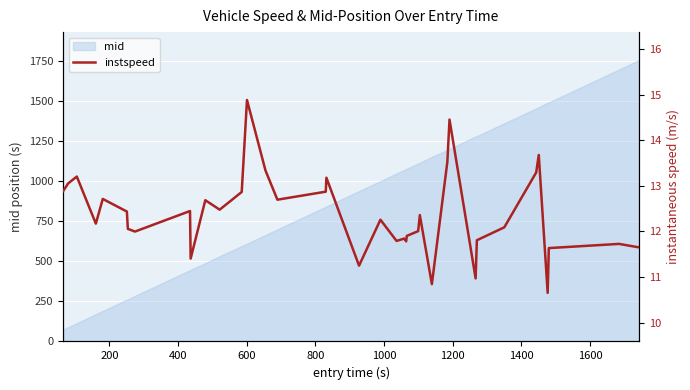

What is the value of the 33rd point from the left?

12.1